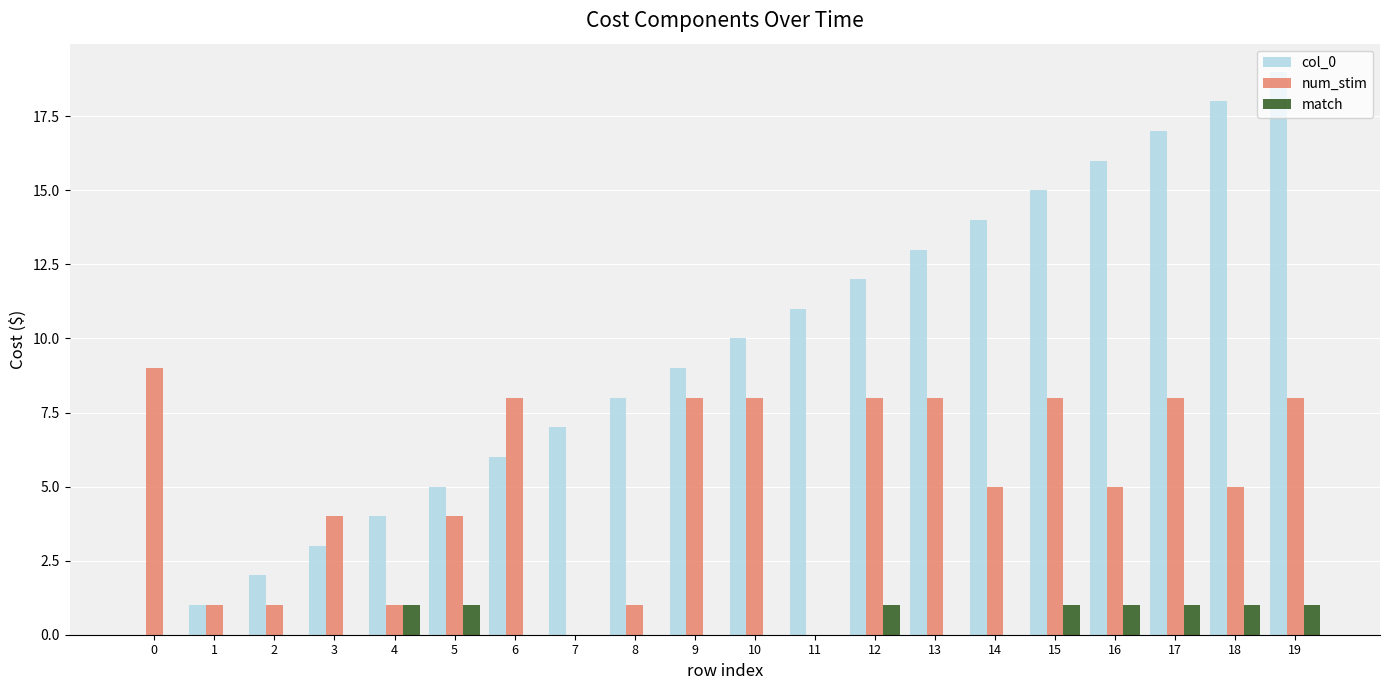

Which label corresponds to the largest value in the chart?

19